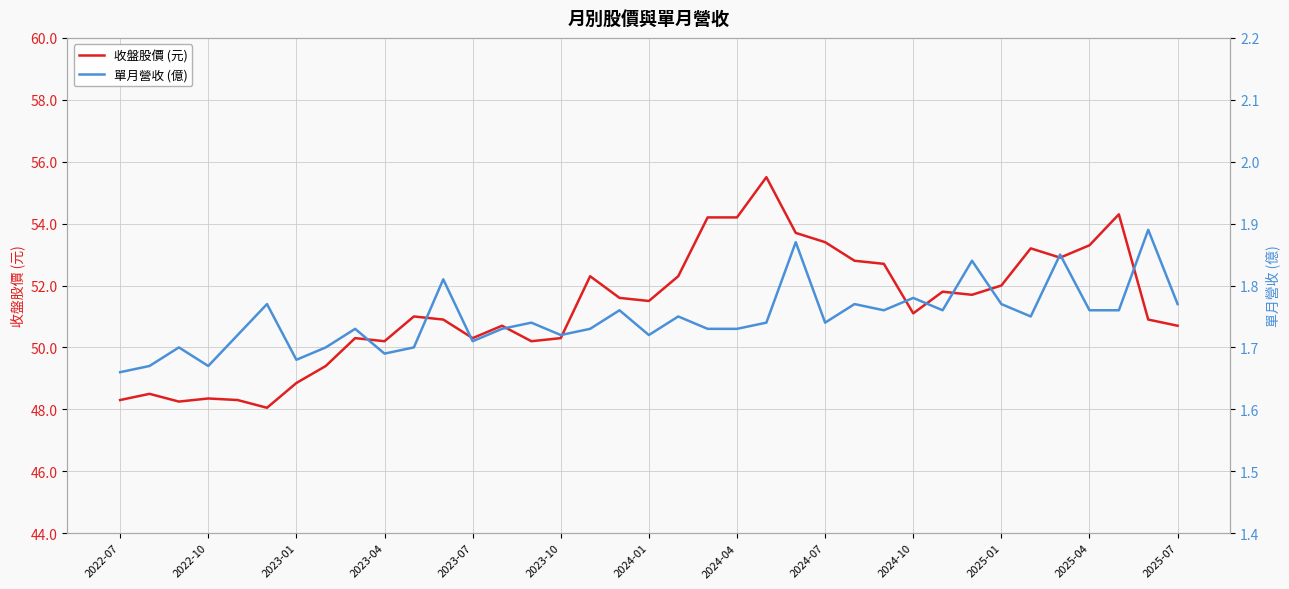

What is the approximate value of 單月營收 (億) at 29?

1.8